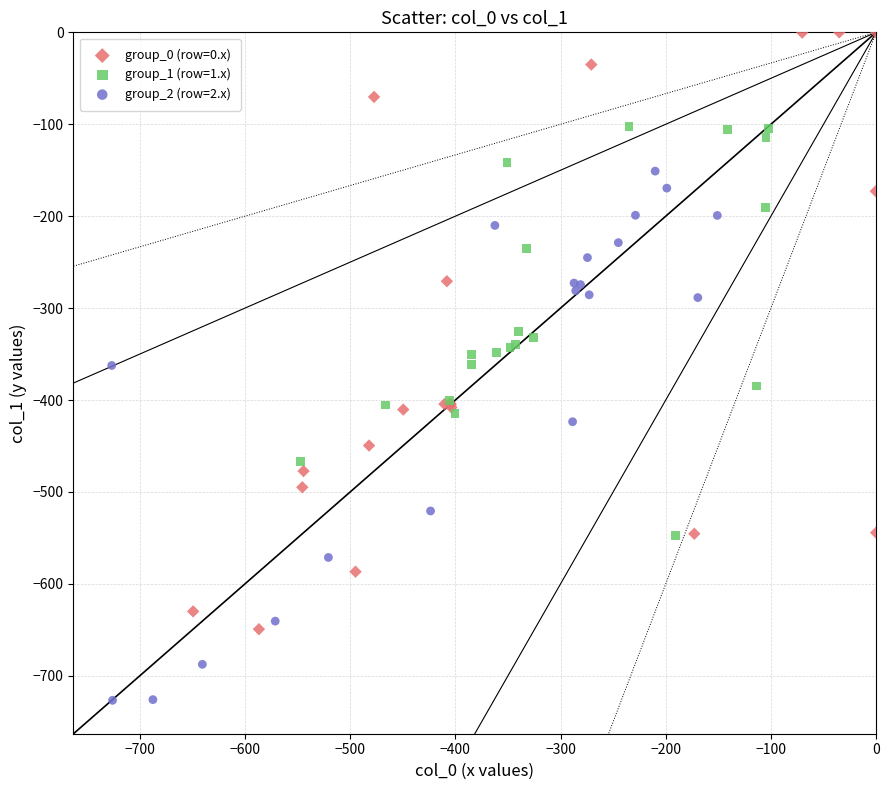

Which series has the largest Y range (max minus min)?

group_0 (row=0.x)